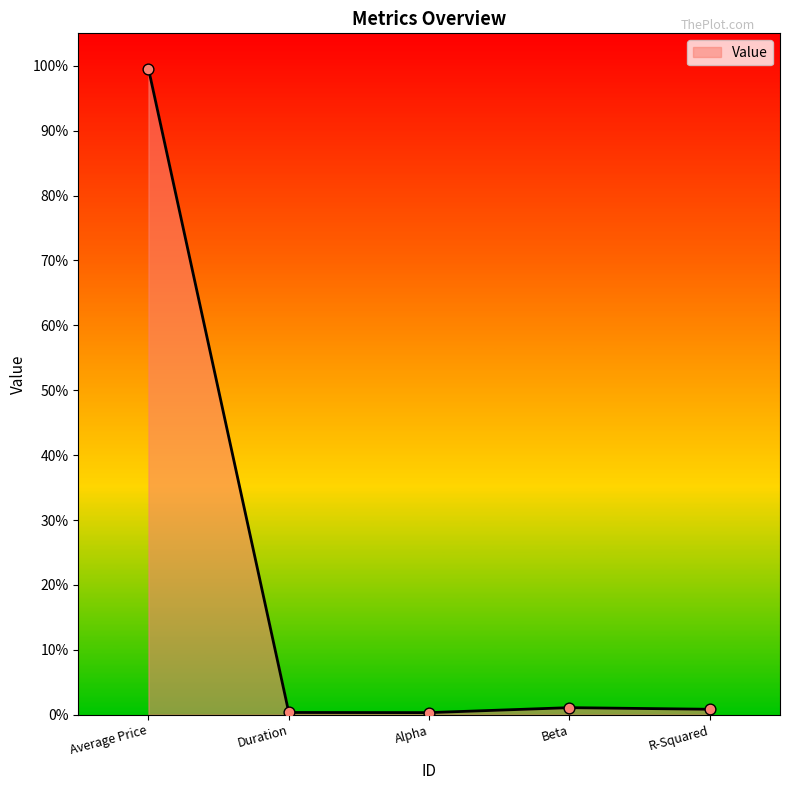

Approximately how many times larger is the value at Alpha compared to Beta?

0.3